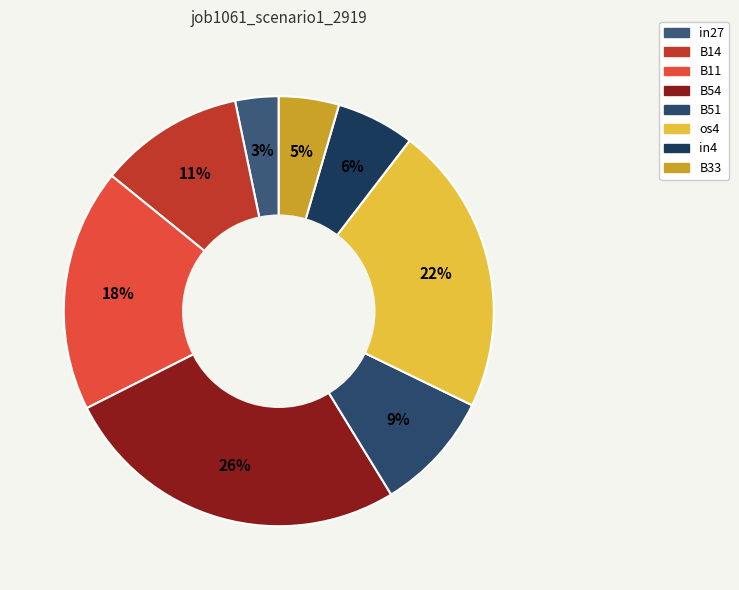

How many slices are in this pie chart?

8